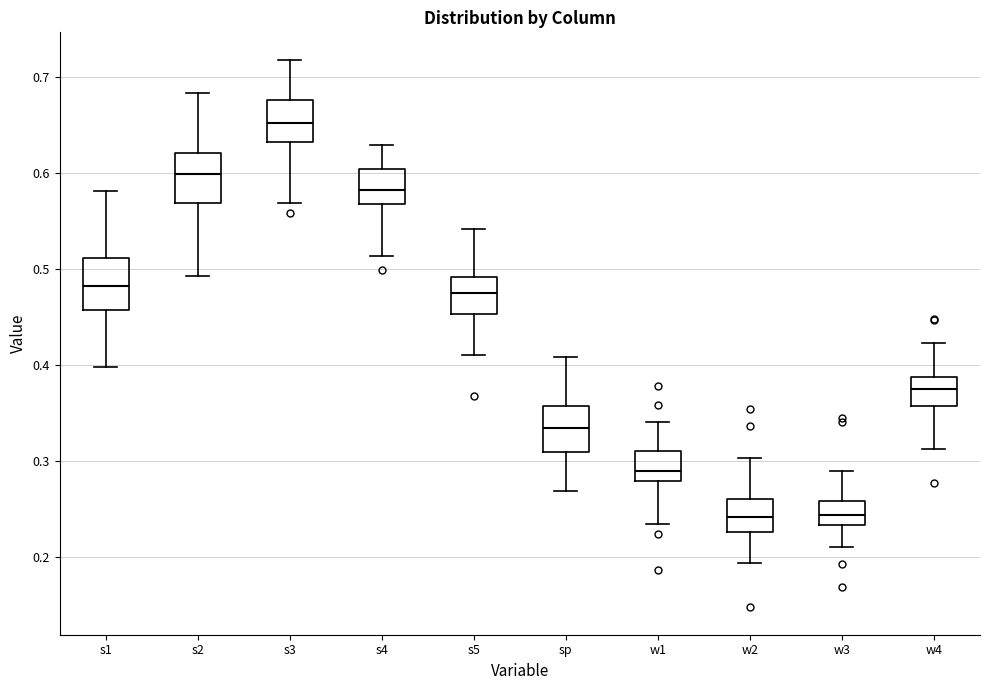

Reading left to right, read every box against the y-axis: the position of its median line, the range the box covers, and the ends of its whiskers. The values are not printed on the chart, so give them approximately, as read against the axis.

s1: median 0.48, box 0.46 to 0.51, whiskers 0.40 to 0.58
s2: median 0.60, box 0.57 to 0.62, whiskers 0.49 to 0.68
s3: median 0.65, box 0.63 to 0.68, whiskers 0.57 to 0.72
s4: median 0.58, box 0.57 to 0.60, whiskers 0.51 to 0.63
s5: median 0.48, box 0.45 to 0.49, whiskers 0.41 to 0.54
sp: median 0.33, box 0.31 to 0.36, whiskers 0.27 to 0.41
w1: median 0.29, box 0.28 to 0.31, whiskers 0.23 to 0.34
w2: median 0.24, box 0.23 to 0.26, whiskers 0.19 to 0.30
w3: median 0.24, box 0.23 to 0.26, whiskers 0.21 to 0.29
w4: median 0.38, box 0.36 to 0.39, whiskers 0.31 to 0.42